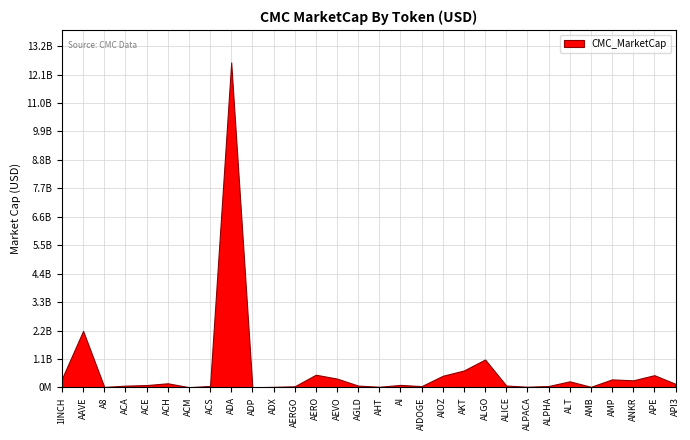

Which category has the highest value across all series?

ADA